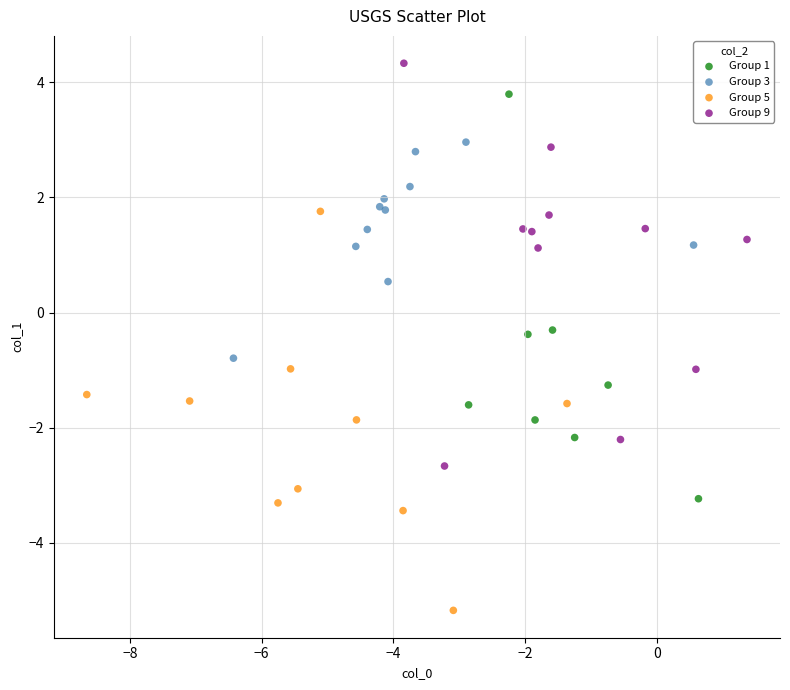

What are all the series names shown in the legend?

Group 1, Group 3, Group 5, Group 9